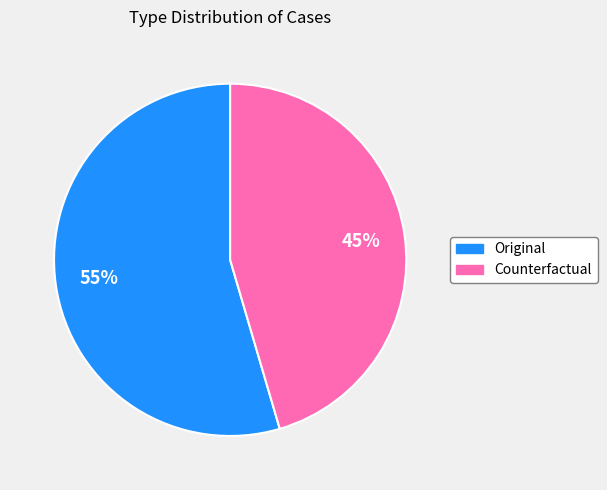

To the nearest percent, what is the average slice percentage?

50%